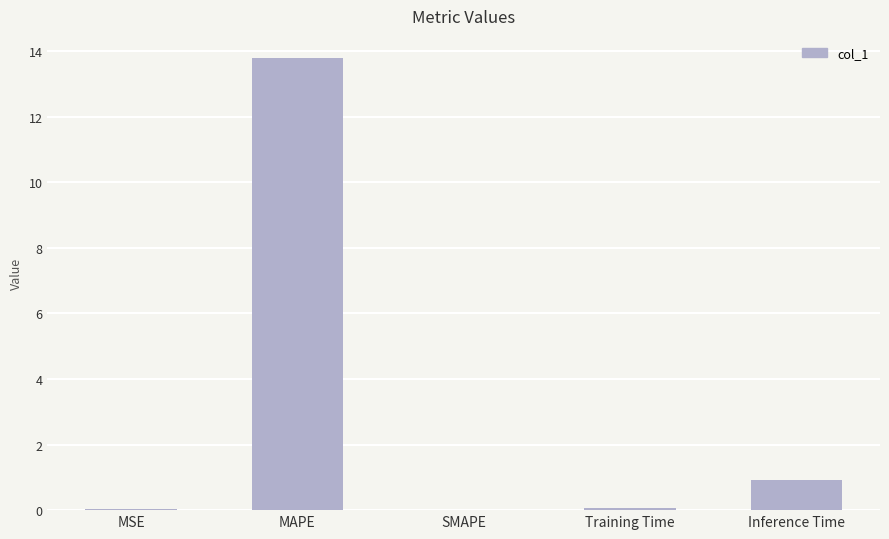

Where is the data nearest to the value 6?

Inference Time